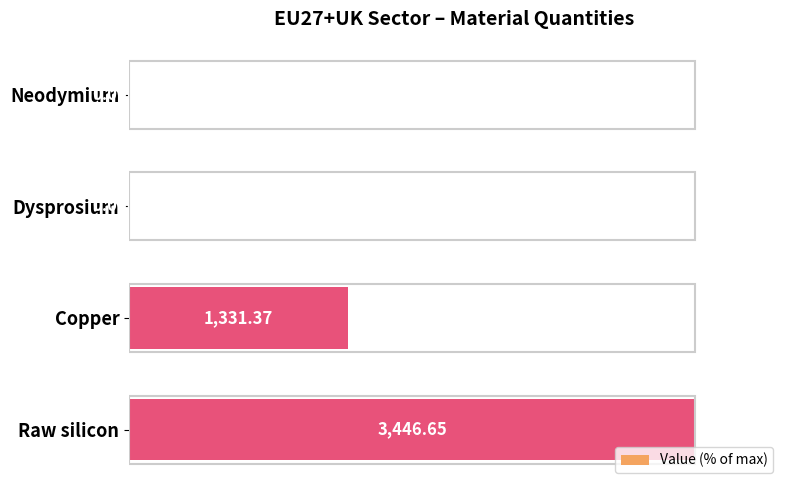

What is the sum of the values at Neodymium and Copper?

38.6